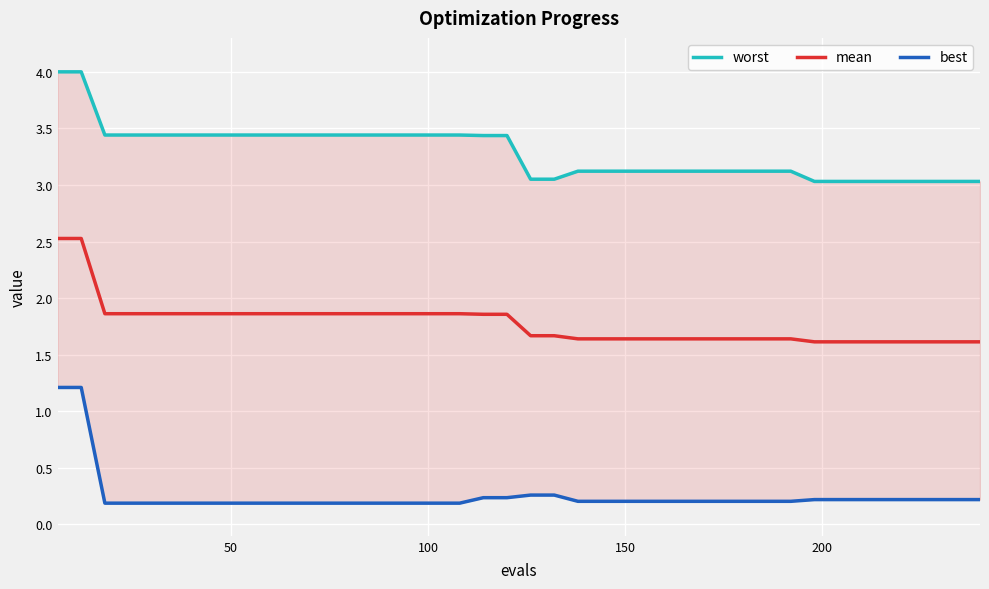

What is the highest value of the mean series?

2.5